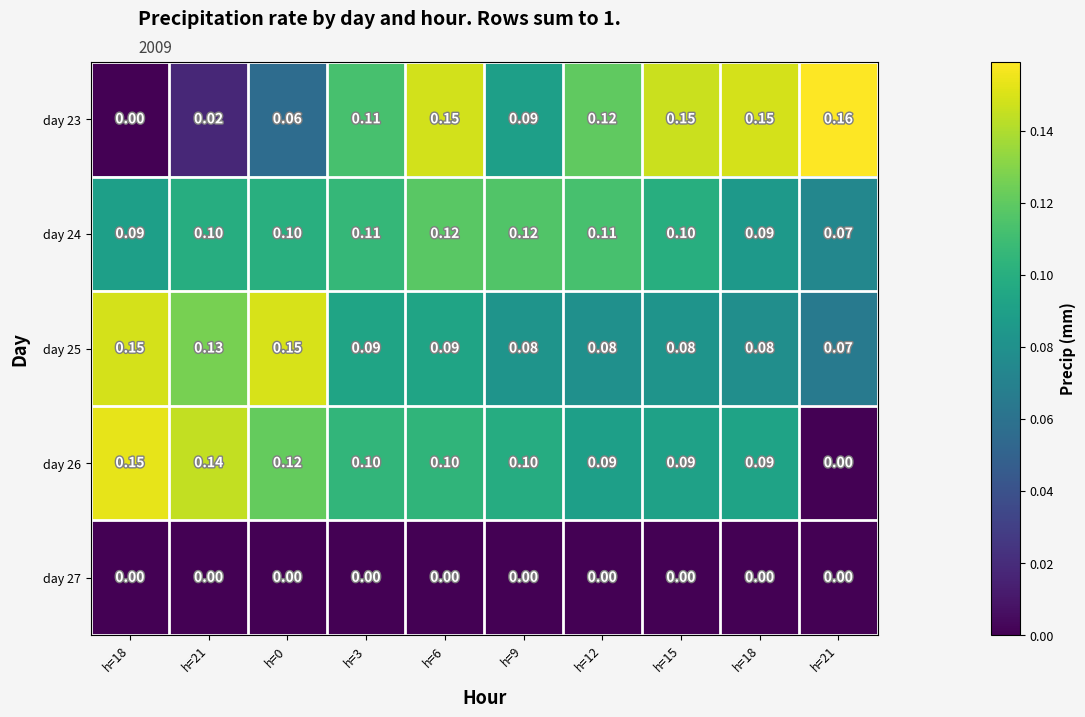

How many distinct data groups are displayed?

5